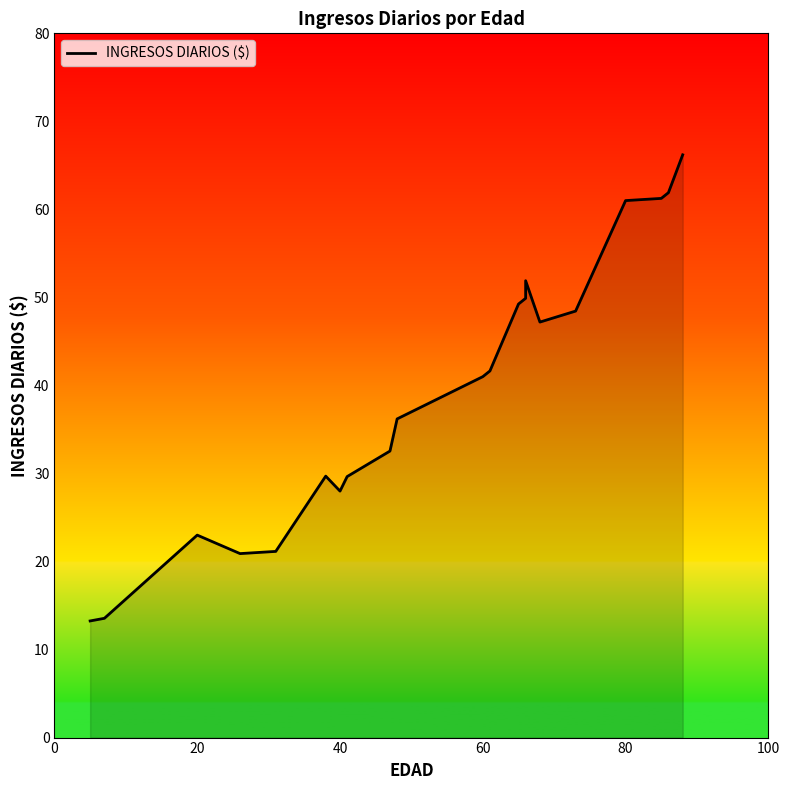

Reading right to left, extract all data points from this chart.

66.2	61.9	61.2	61.0	48.5	47.2	51.9	49.9	49.2	41.6	41.0	36.2	32.5	29.6	28.0	29.7	21.1	20.9	22.6	23.0	13.6	13.2